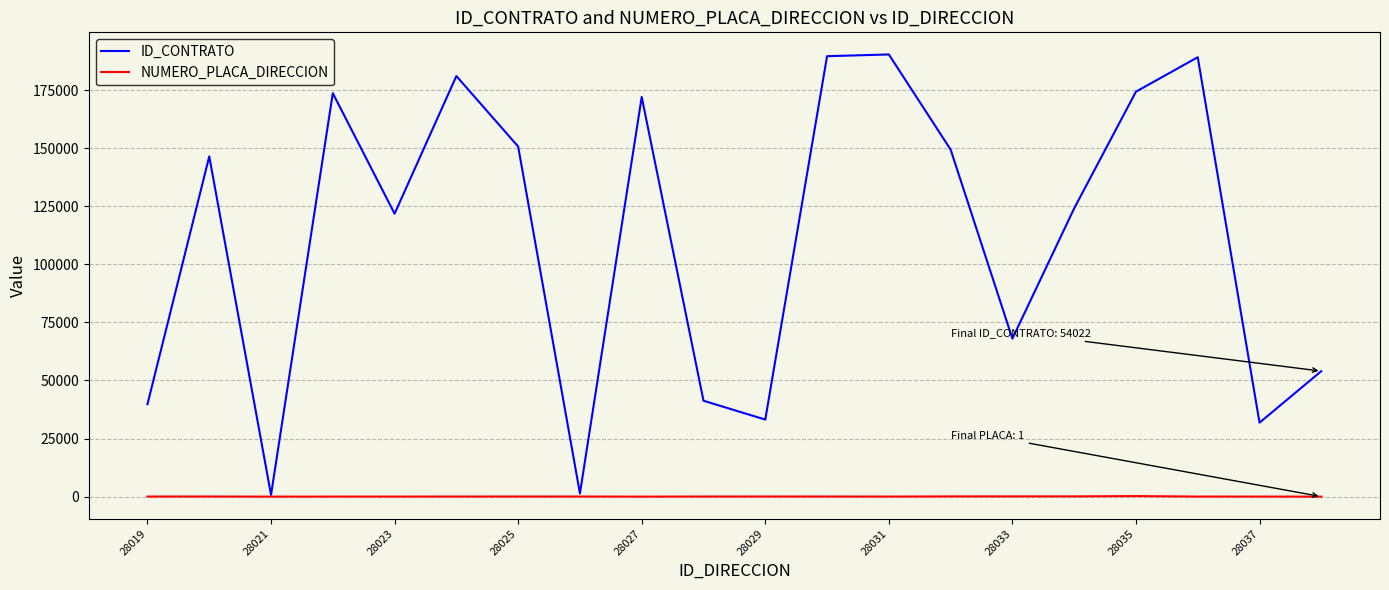

Rank the series by their maximum value, from lowest to highest.

NUMERO_PLACA_DIRECCION, ID_CONTRATO